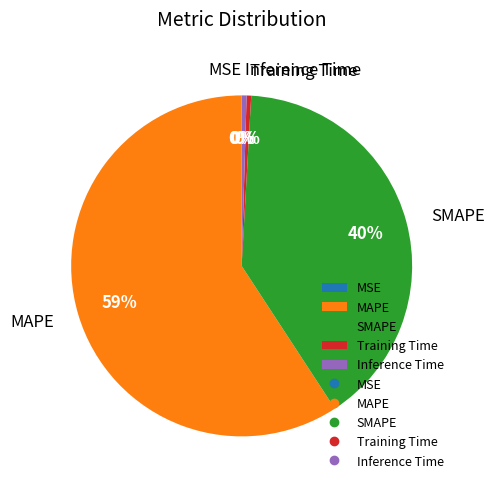

To the nearest percent, what is the average slice percentage?

20%